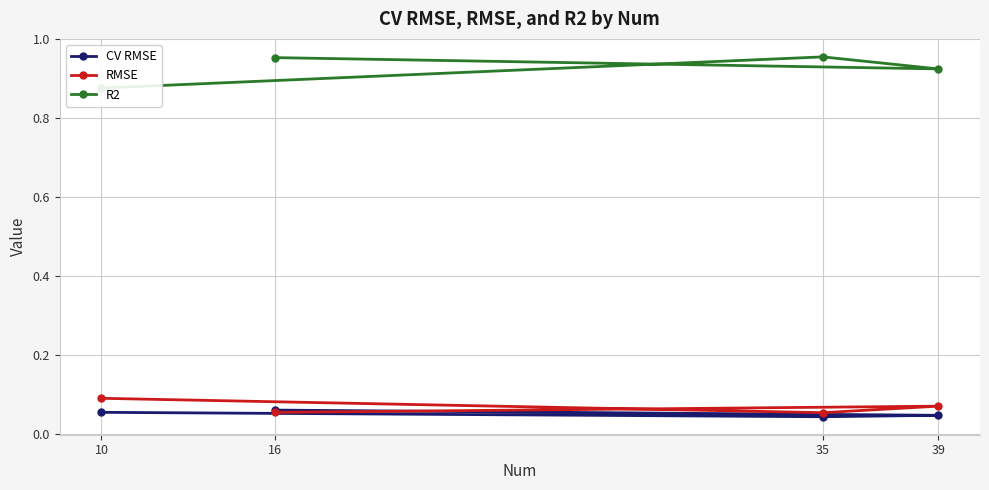

Where is CV RMSE nearest to the value 0?

35